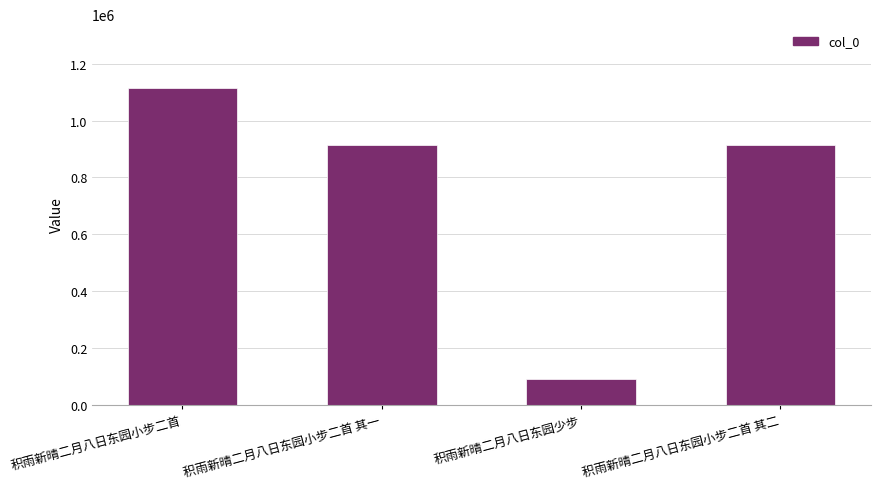

What is the label of the 1st bar from the right?

积雨新晴二月八日东园小步二首 其二